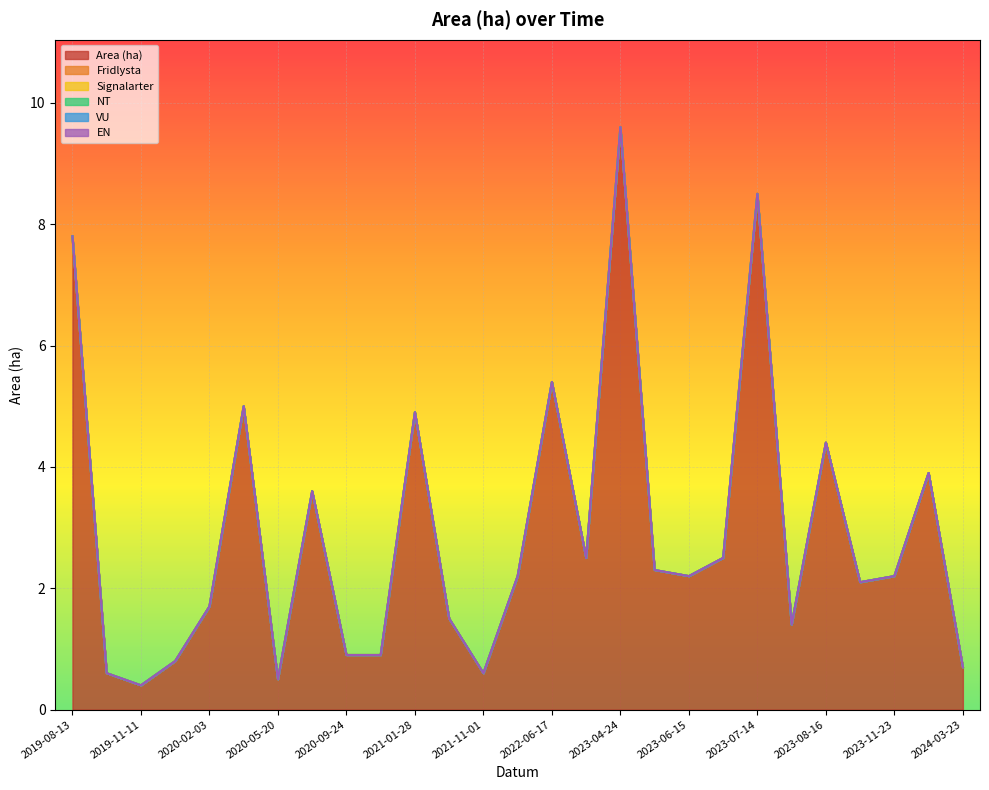

Which series changed the most between 2020-02-11 and 2022-06-17?

Area (ha)